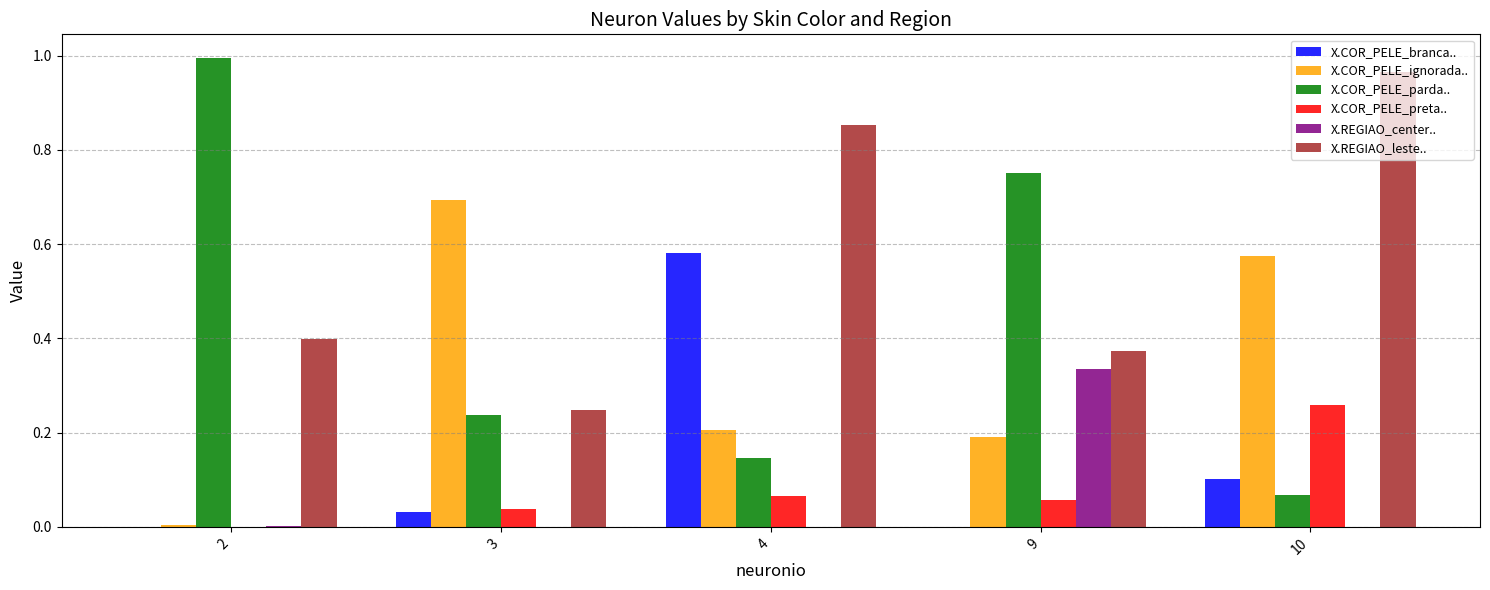

Between 3 and 4, which series saw the biggest shift?

X.REGIAO_leste..